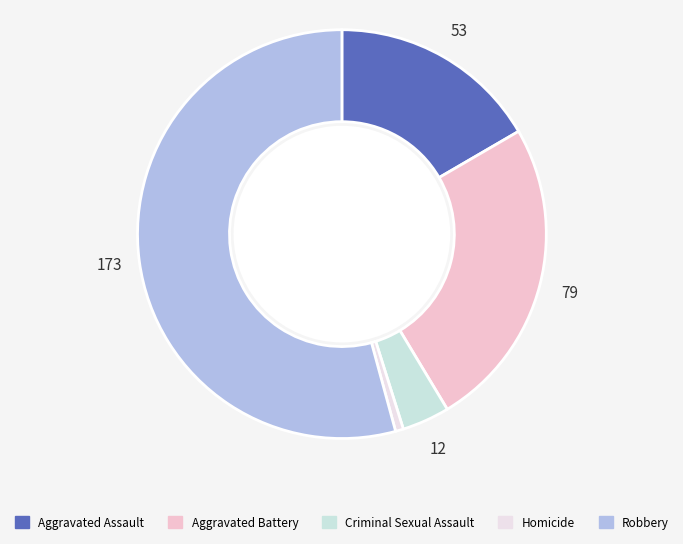

To the nearest percent, what is the average slice percentage?

20%